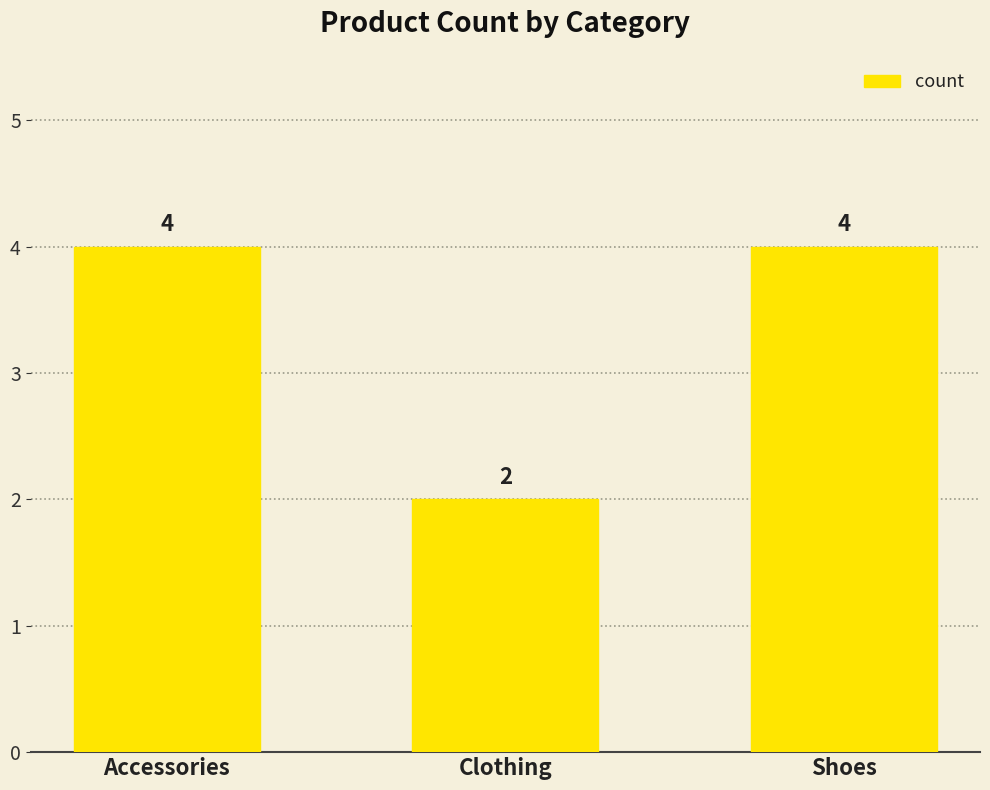

Is it true that the value at Clothing is 2?

True